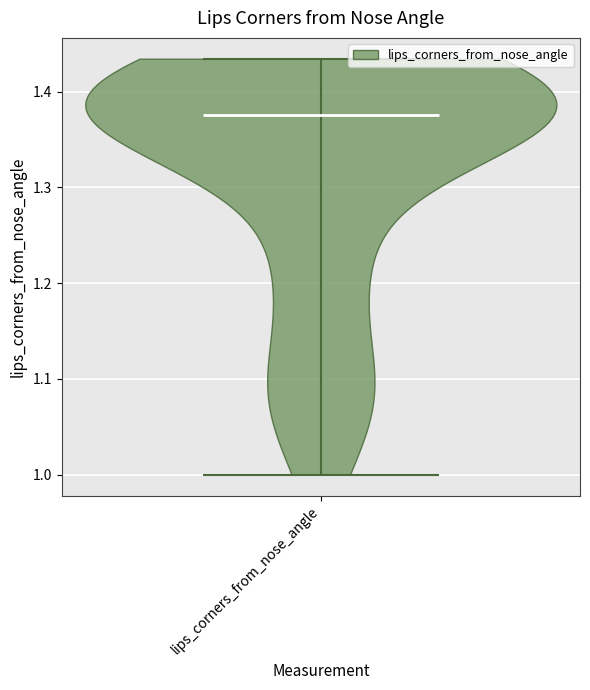

Read this violin plot against the y-axis: where its median line is, and the lowest and highest points the violin reaches. The values are not printed on the chart, so give them approximately, as read against the axis.

median line 1.38, lowest point 1.00, highest point 1.43